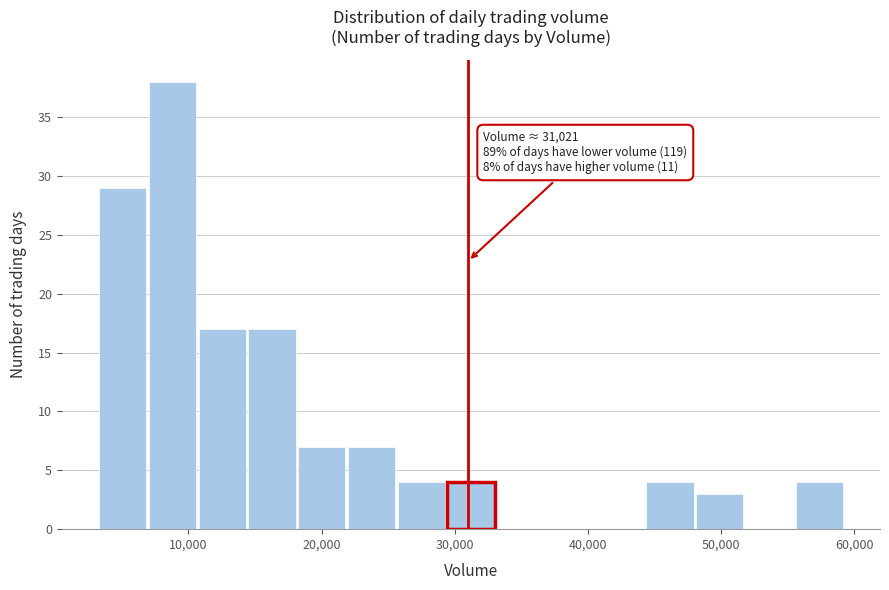

Around what value on the x-axis is the tallest bar? Give the approximate position of its centre, as read against the axis.

9000